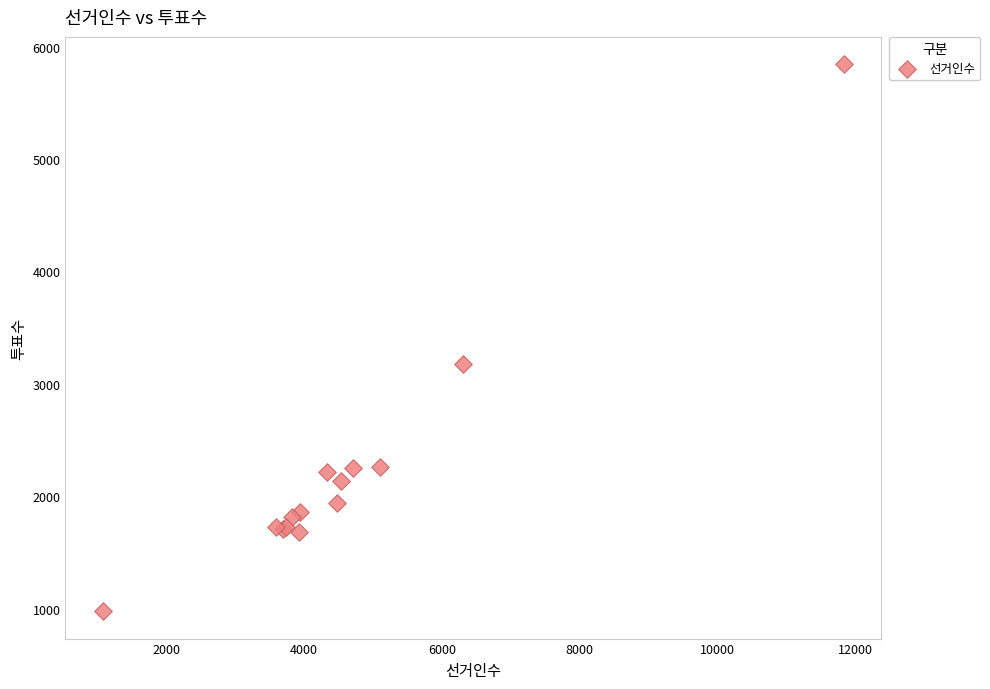

What Y value in the scatter plot is closest to 3410?

3176